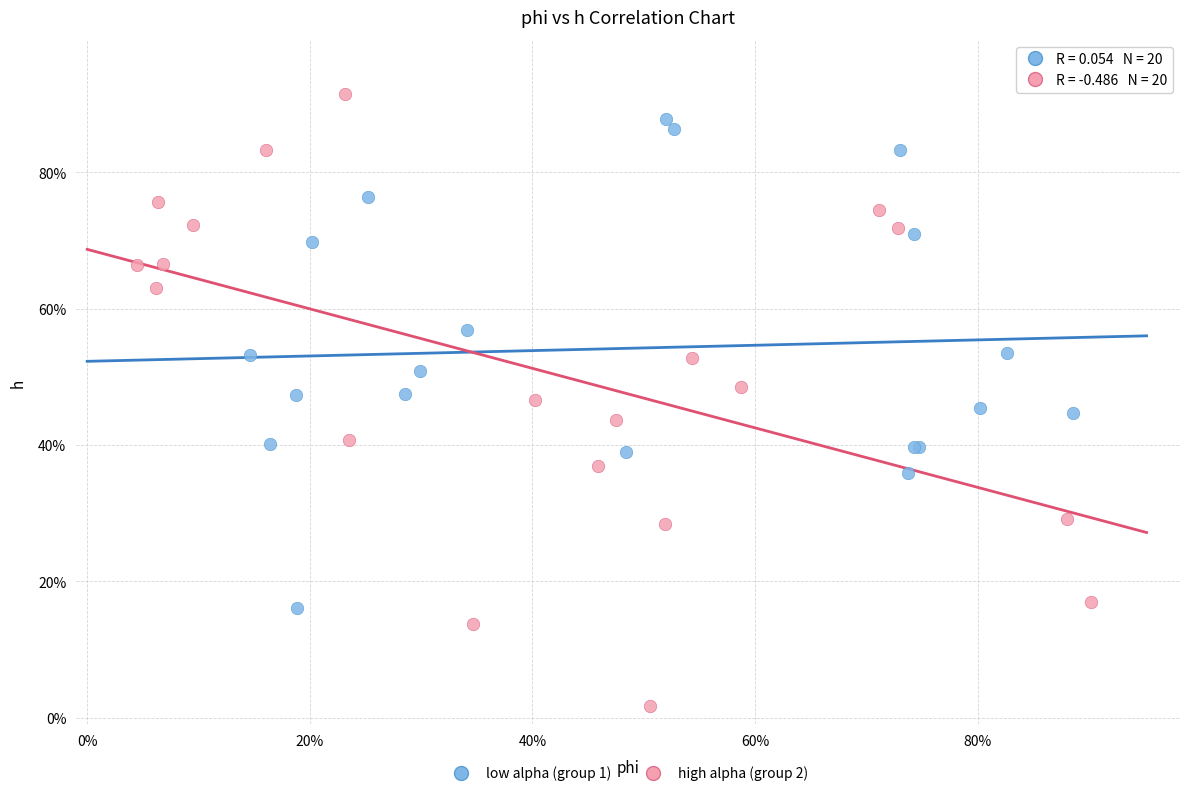

Which series has the widest spread of Y values?

high alpha (group 2)